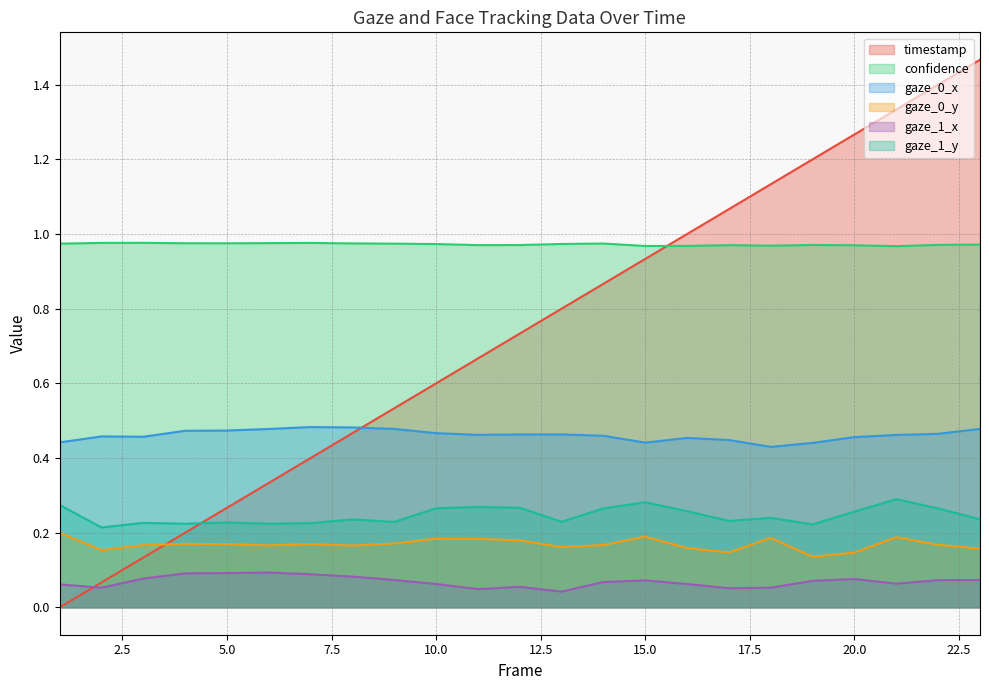

Which series has the largest total across all categories?

confidence